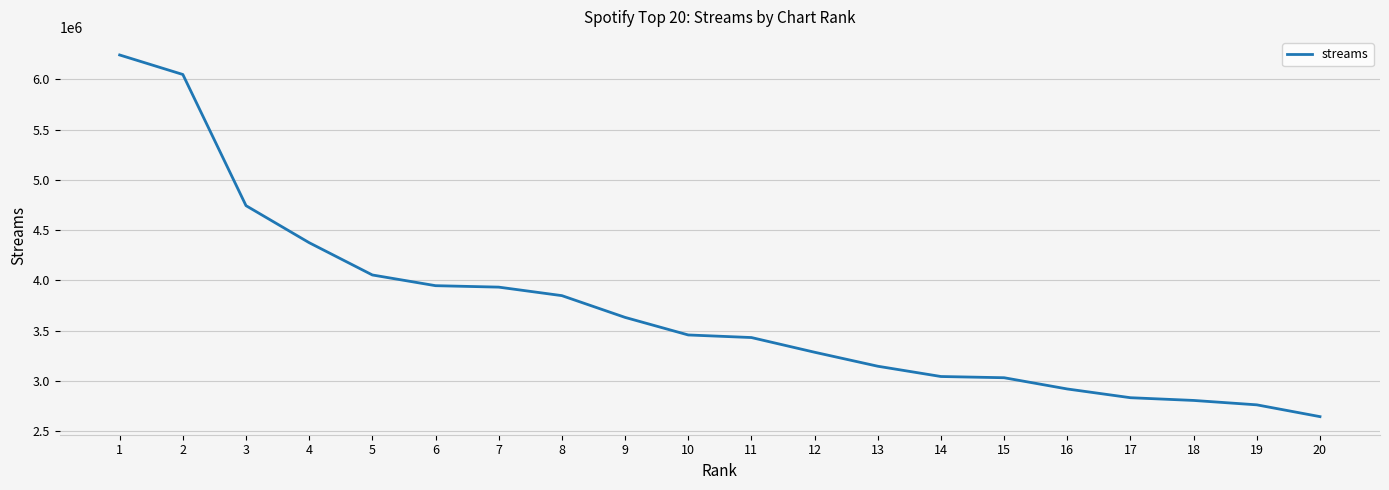

Where does the data first go above 3456424?

1